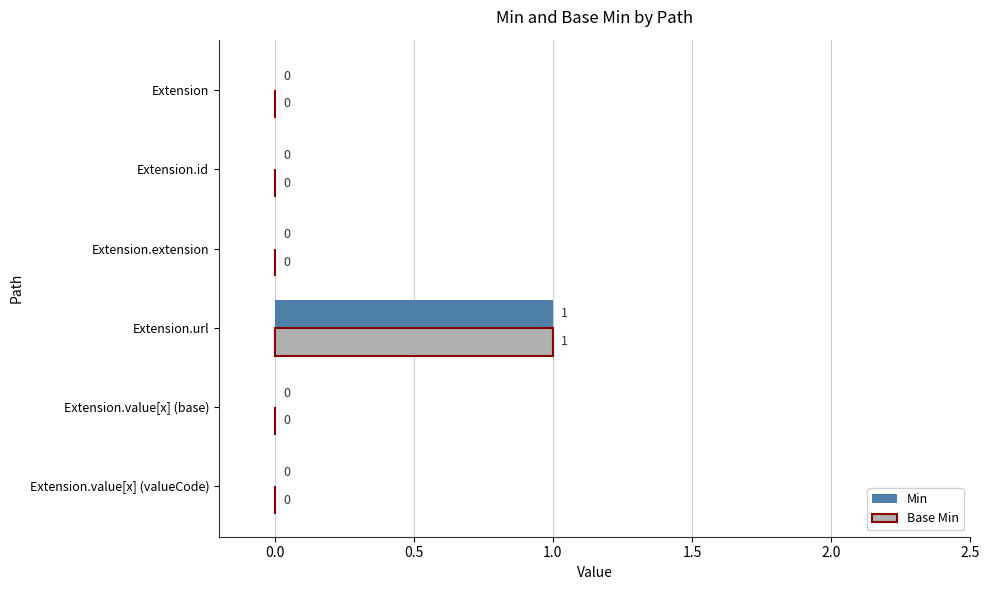

Which category has the highest value across all series?

Extension.url